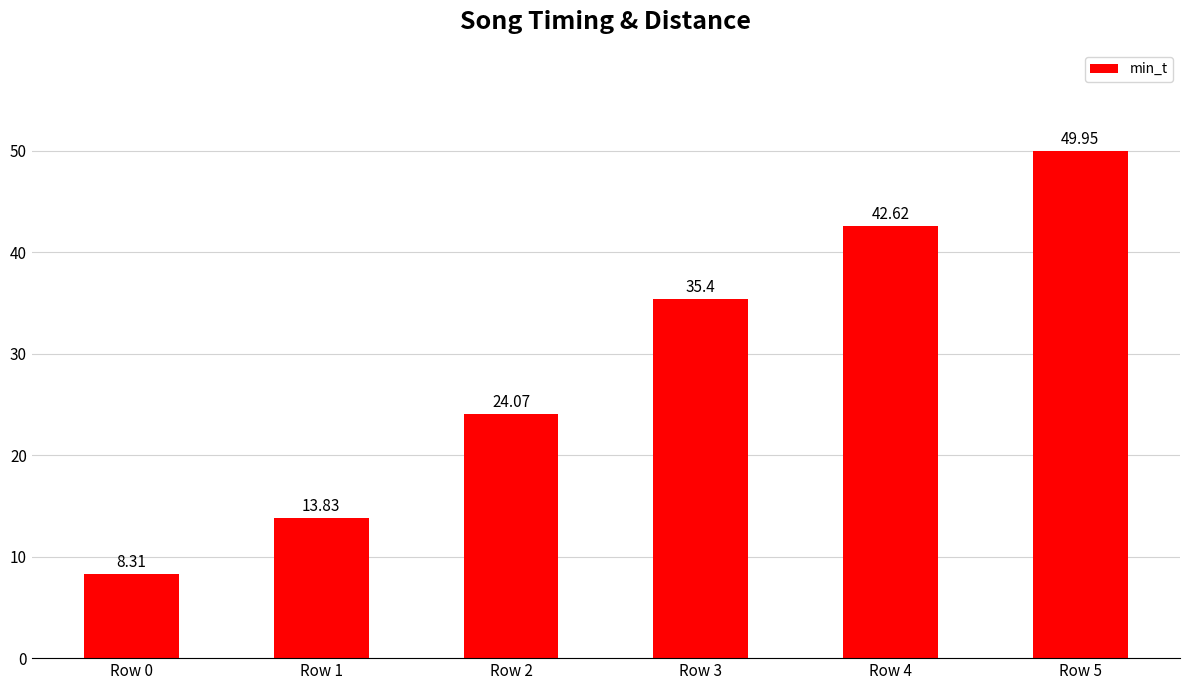

Is it true that the value at Row 5 is 50.0?

True